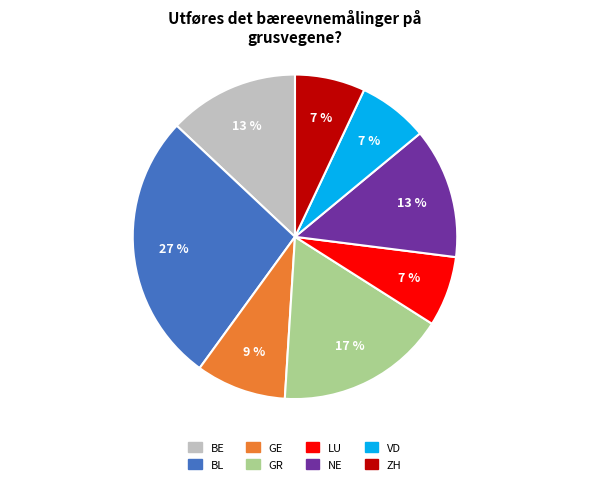

Is there any slice that represents more than half of the pie?

No